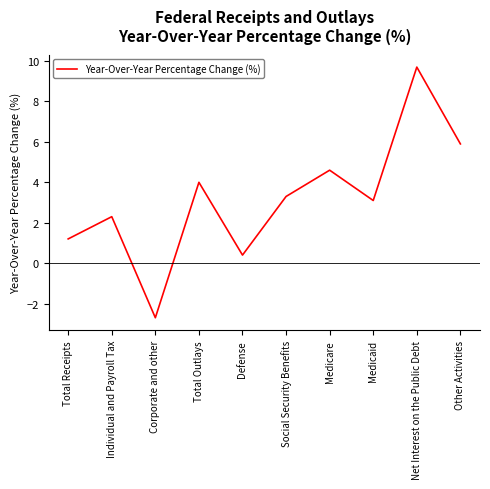

What is the greatest value displayed?

9.7